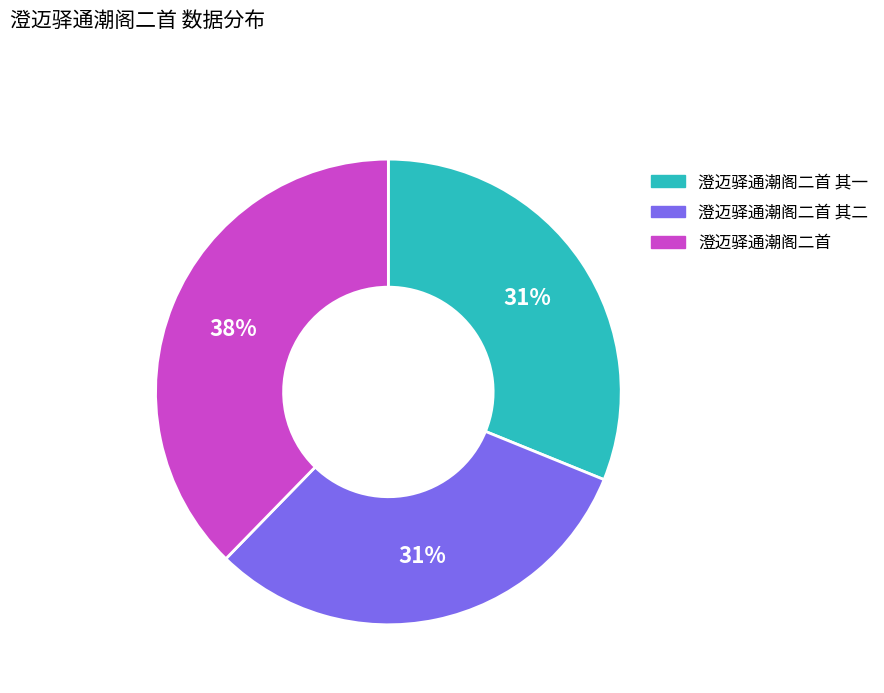

Is there a majority slice in this chart?

No